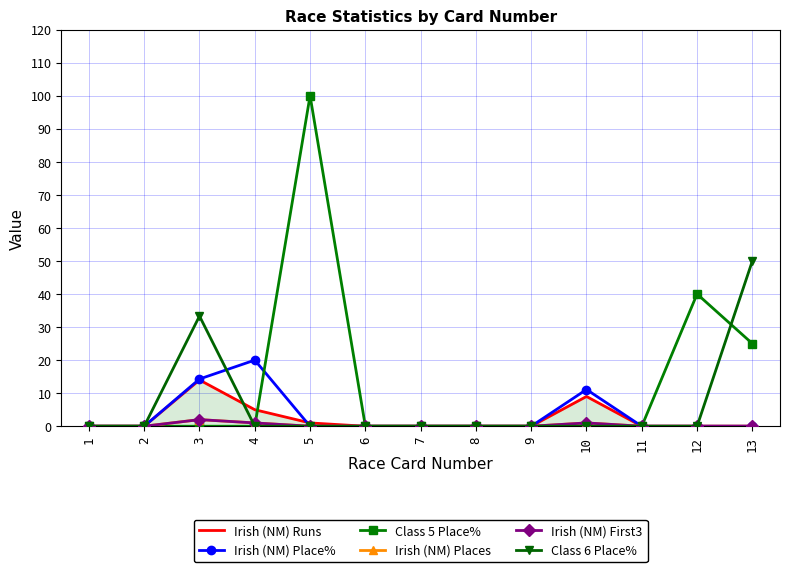

Reading left to right, transcribe all the data shown in this chart.

Irish (NM) Runs: 1=0.0	2=0.0	3=14.0	4=5.0	5=1.0	6=0.0	7=0.0	8=0.0	9=0.0	10=9.0	11=0.0	12=0.0	13=0.0
Irish (NM) Place%: 1=0.0	2=0.0	3=14.3	4=20.0	5=0.0	6=0.0	7=0.0	8=0.0	9=0.0	10=11.1	11=0.0	12=0.0	13=0.0
Class 5 Place%: 1=0.0	2=0.0	3=0.0	4=0.0	5=100.0	6=0.0	7=0.0	8=0.0	9=0.0	10=0.0	11=0.0	12=40.0	13=25.0
Irish (NM) Places: 1=0.0	2=0.0	3=2.0	4=1.0	5=0.0	6=0.0	7=0.0	8=0.0	9=0.0	10=1.0	11=0.0	12=0.0	13=0.0
Irish (NM) First3: 1=0.0	2=0.0	3=2.0	4=1.0	5=0.0	6=0.0	7=0.0	8=0.0	9=0.0	10=1.0	11=0.0	12=0.0	13=0.0
Class 6 Place%: 1=0.0	2=0.0	3=33.3	4=0.0	5=0.0	6=0.0	7=0.0	8=0.0	9=0.0	10=0.0	11=0.0	12=0.0	13=50.0